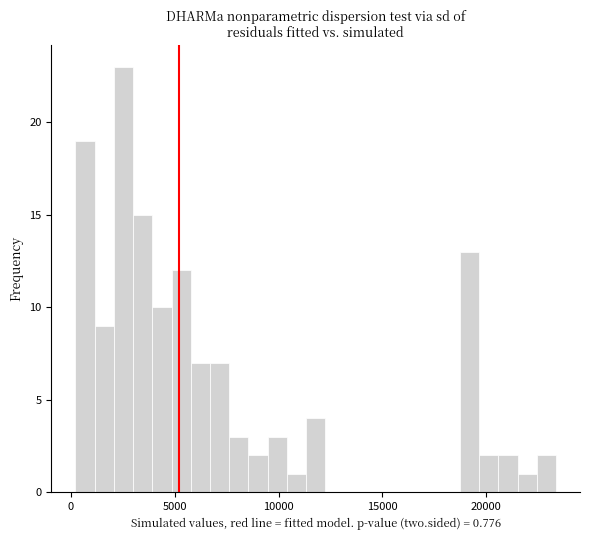

Around what value on the x-axis is the tallest bar? Give the approximate position of its centre, as read against the axis.

2500